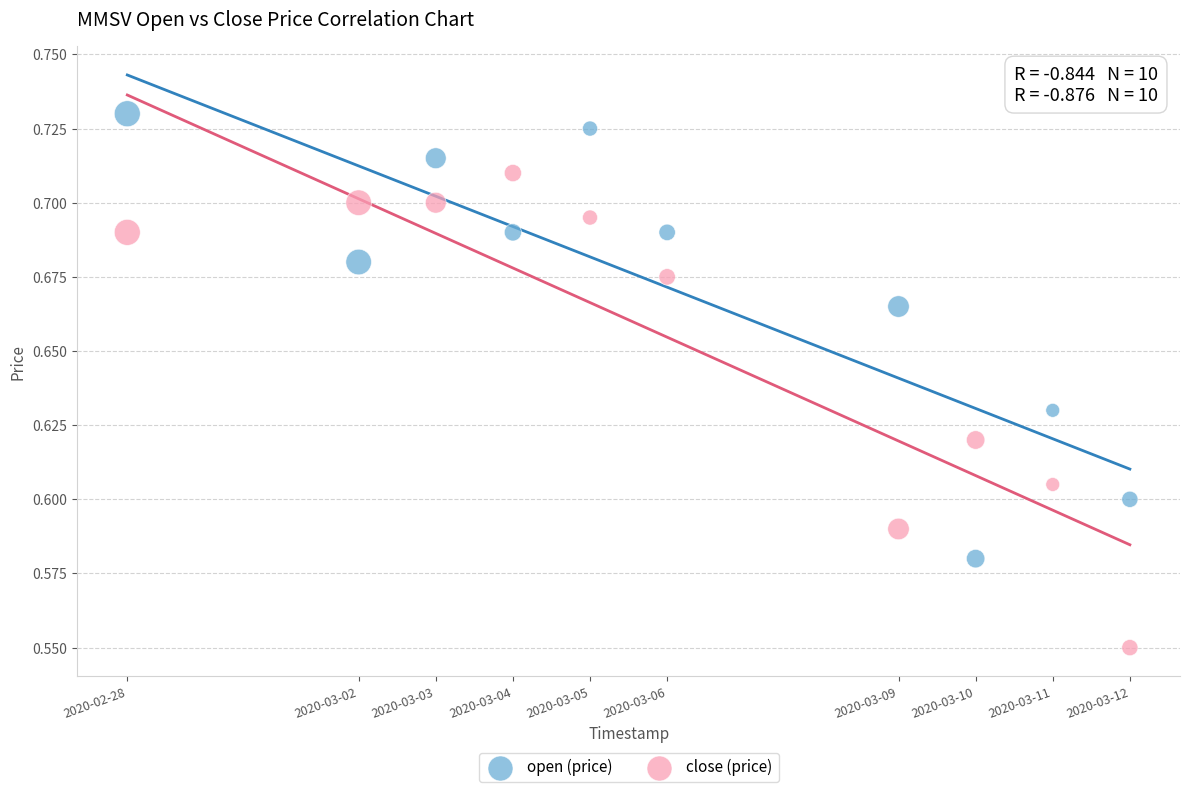

Across all data points, what is the range of X values (max minus min)?

1123200.0